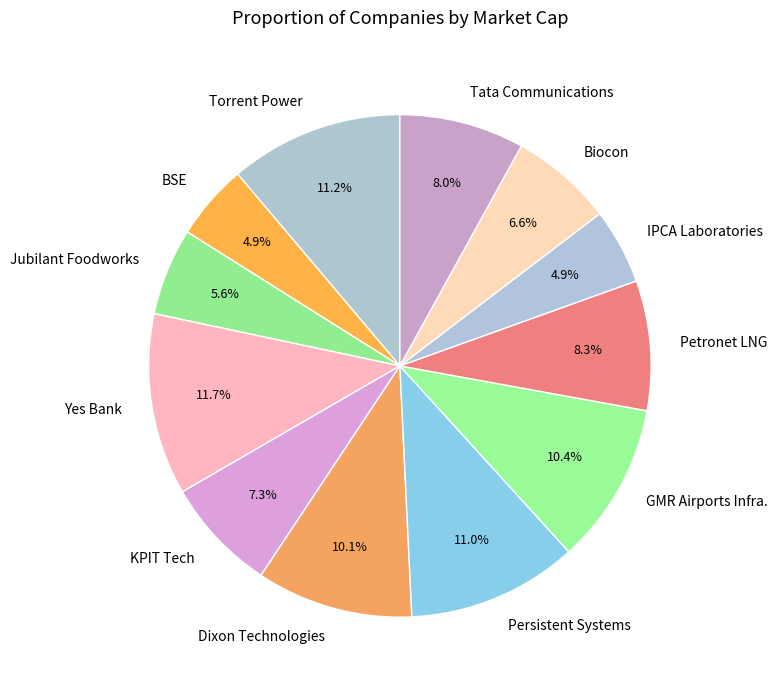

What is the largest slice in the pie chart?

Yes Bank